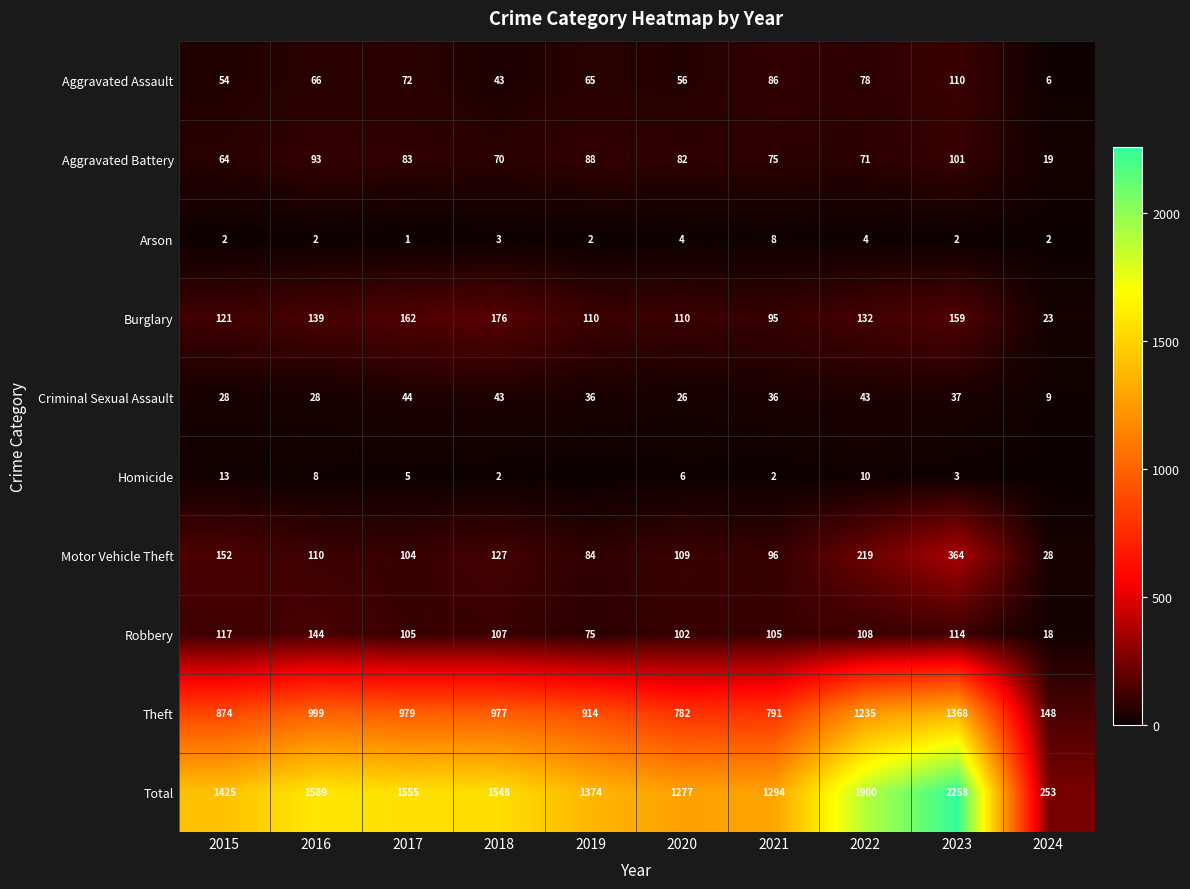

Which series has the widest spread of values?

Total